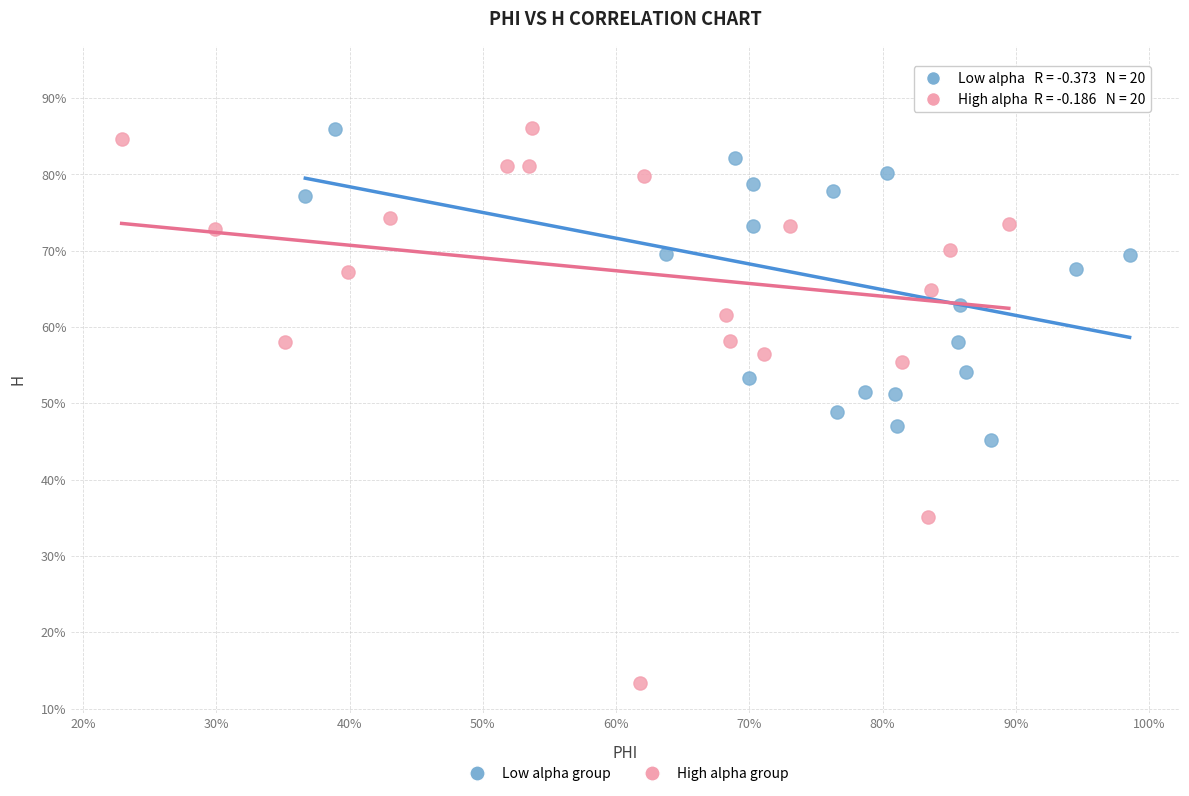

Which series reaches the minimum Y coordinate?

High alpha group